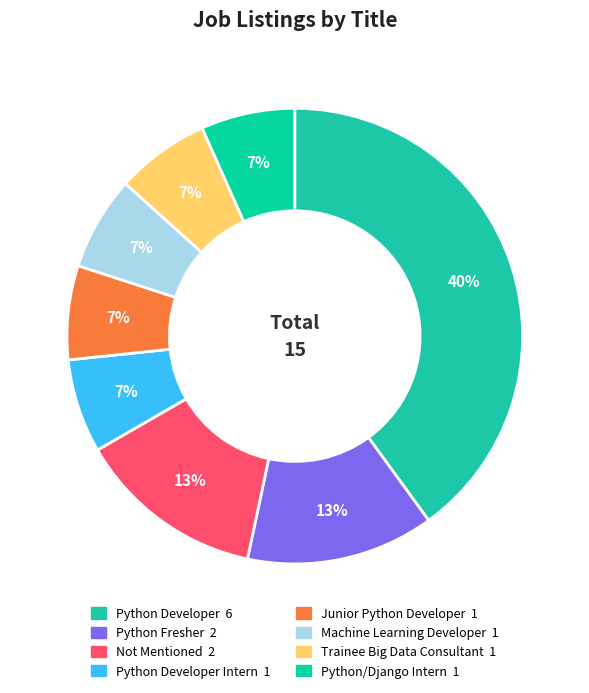

Count the number of slices in the pie.

8